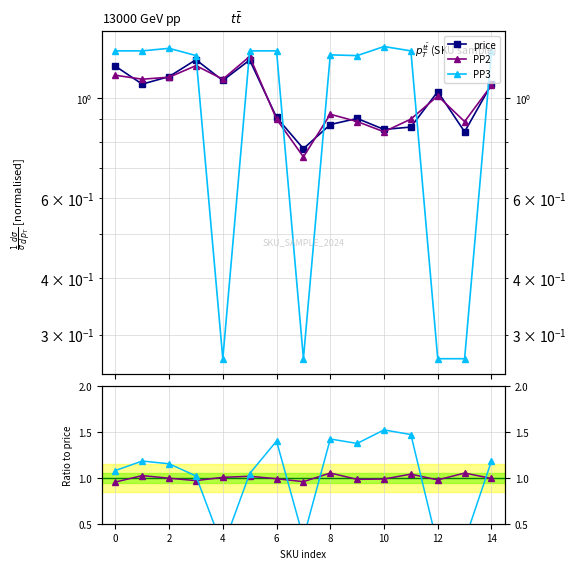

Reading left to right, what are all the values shown in this chart?

price: 1.2	1.1	1.1	1.2	1.1	1.2	0.9	0.8	0.9	0.9	0.9	0.9	1.0	0.8	1.1
PP2: 1.1	1.1	1.1	1.2	1.1	1.2	0.9	0.7	0.9	0.9	0.8	0.9	1.0	0.9	1.1
PP3: 1.3	1.3	1.3	1.2	0.3	1.3	1.3	0.3	1.2	1.2	1.3	1.3	0.3	0.3	1.3
PP2 / price: 1.0	1.0	1.0	1.0	1.0	1.0	1.0	1.0	1.1	1.0	1.0	1.0	1.0	1.1	1.0
PP3 / price: 1.1	1.2	1.2	1.0	0.2	1.0	1.4	0.3	1.4	1.4	1.5	1.5	0.3	0.3	1.2